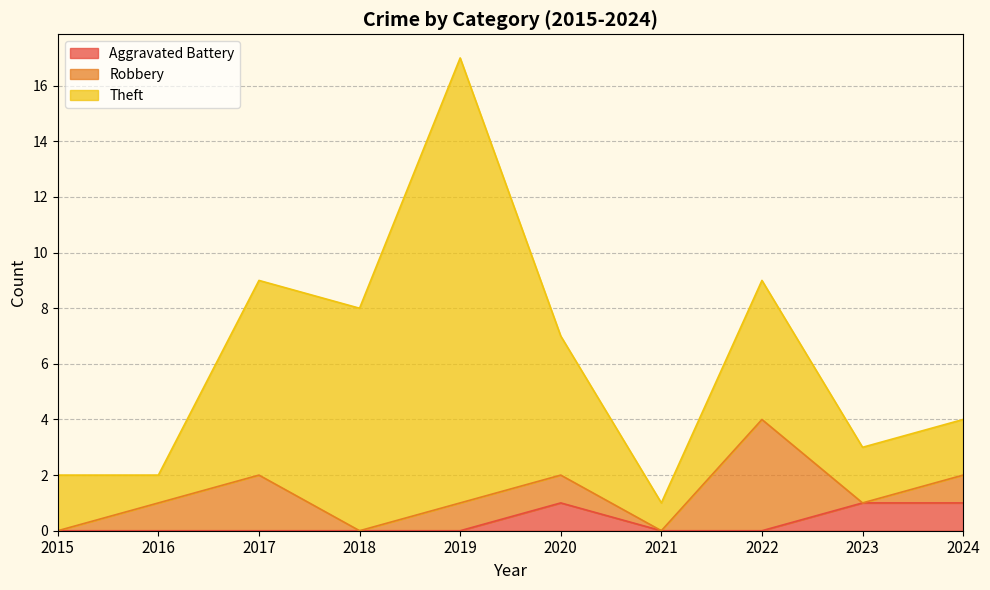

Rank the categories by Theft value from lowest to highest.

2016, 2021, 2015, 2023, 2024, 2020, 2022, 2017, 2018, 2019